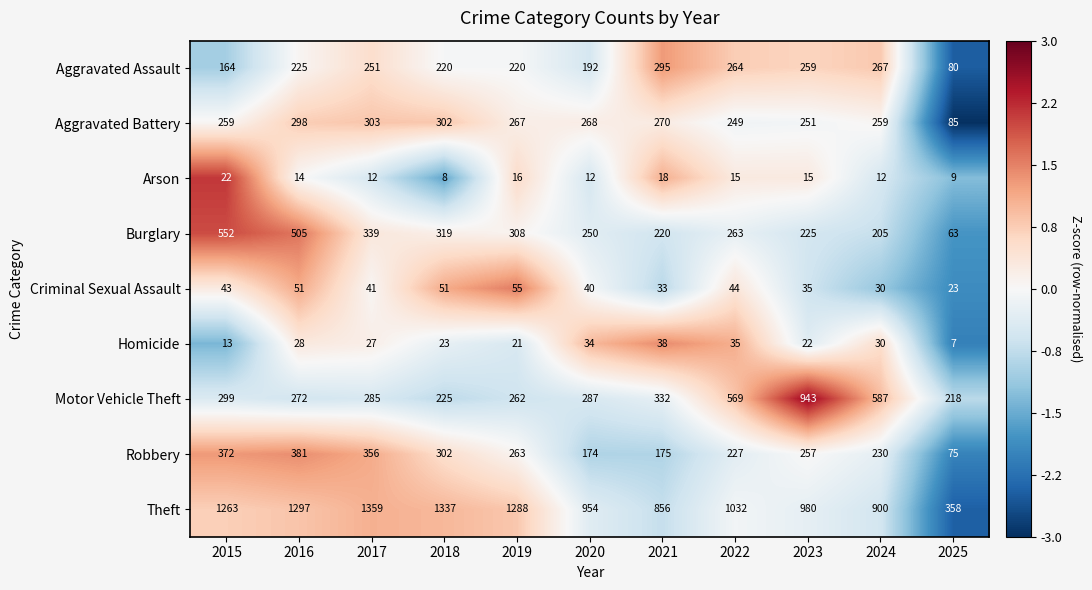

What is the minimum value shown in the chart?

7